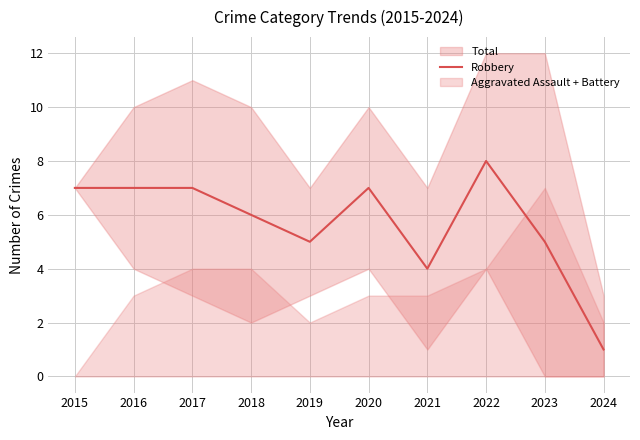

Rank the categories by value from lowest to highest.

2024, 2021, 2019, 2023, 2018, 2015, 2016, 2017, 2020, 2022